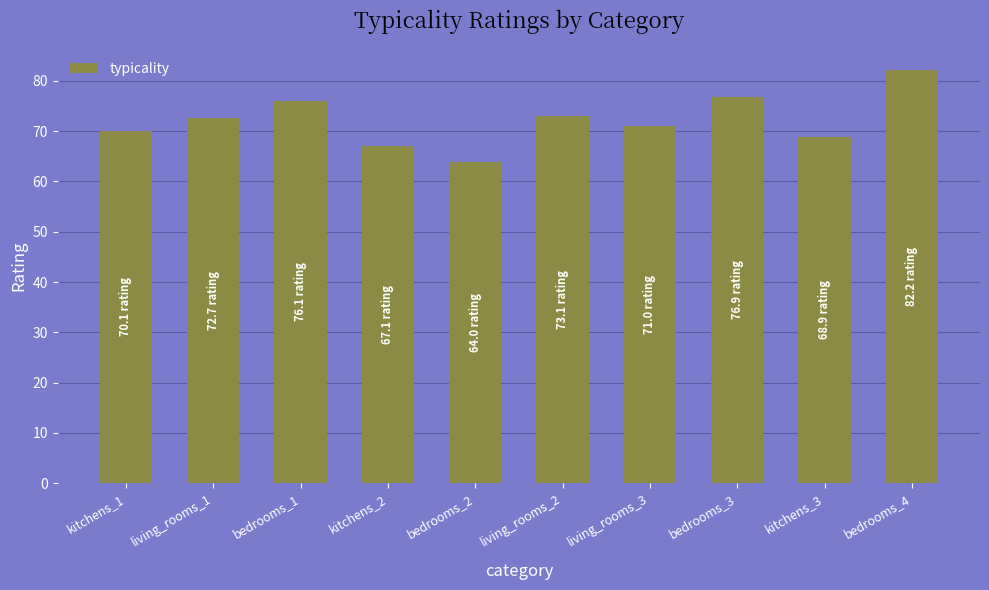

Which has a higher value, kitchens_1 or kitchens_2?

kitchens_1